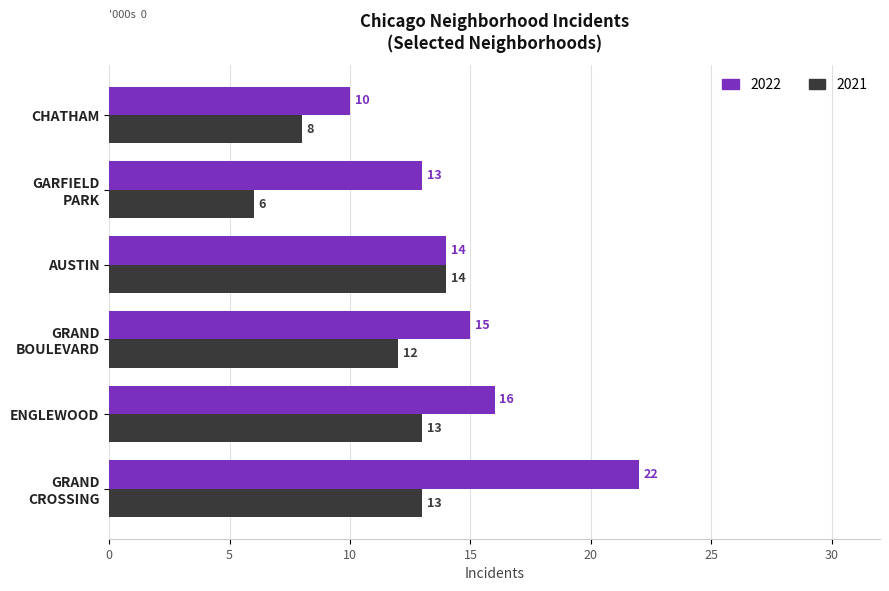

List the labels in order of 2022 value, smallest first.

CHATHAM, GARFIELD
PARK, AUSTIN, GRAND
BOULEVARD, ENGLEWOOD, GRAND
CROSSING